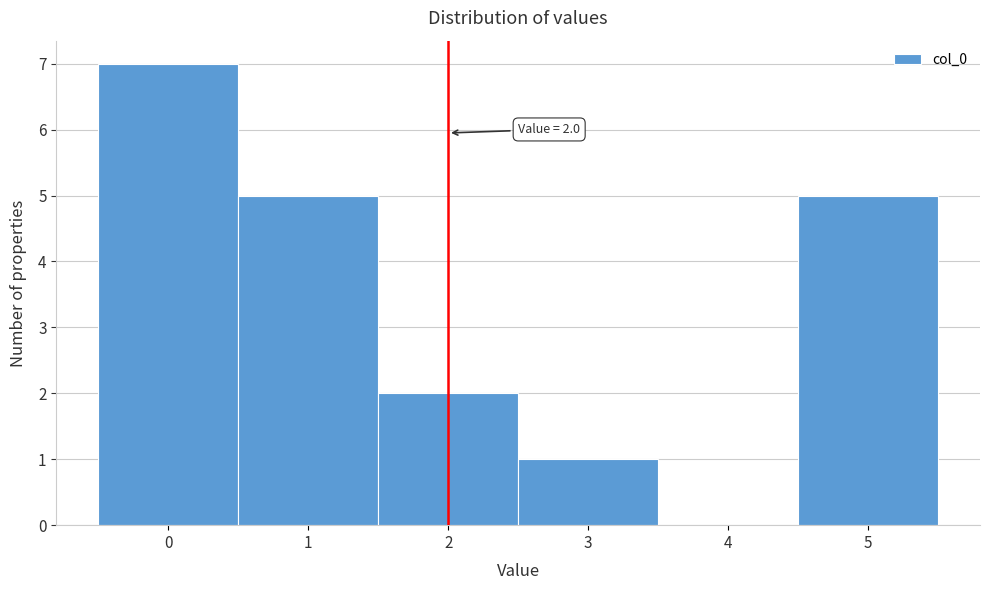

Which range on the x-axis has the tallest bar?

-0.5 to 0.5